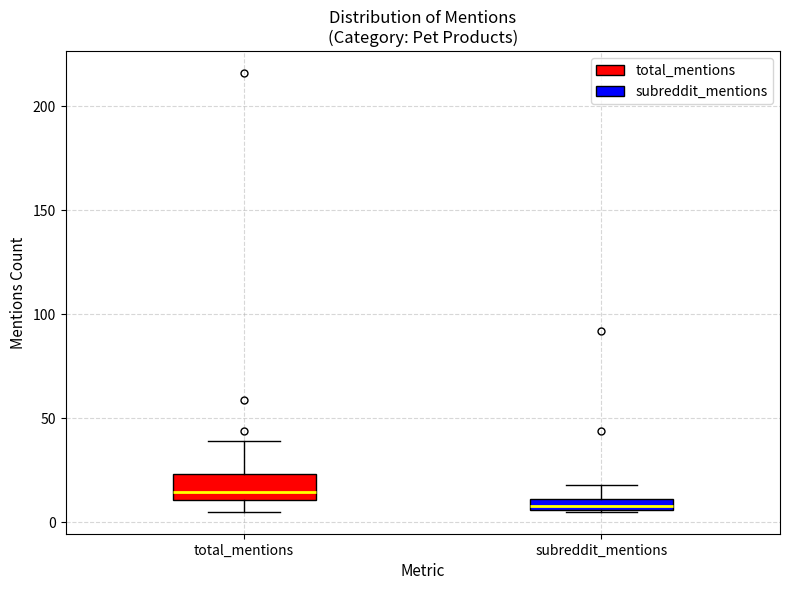

Where does the median line of the box for total_mentions sit on the y-axis? The values are not printed on the chart, so give them approximately, as read against the axis.

15